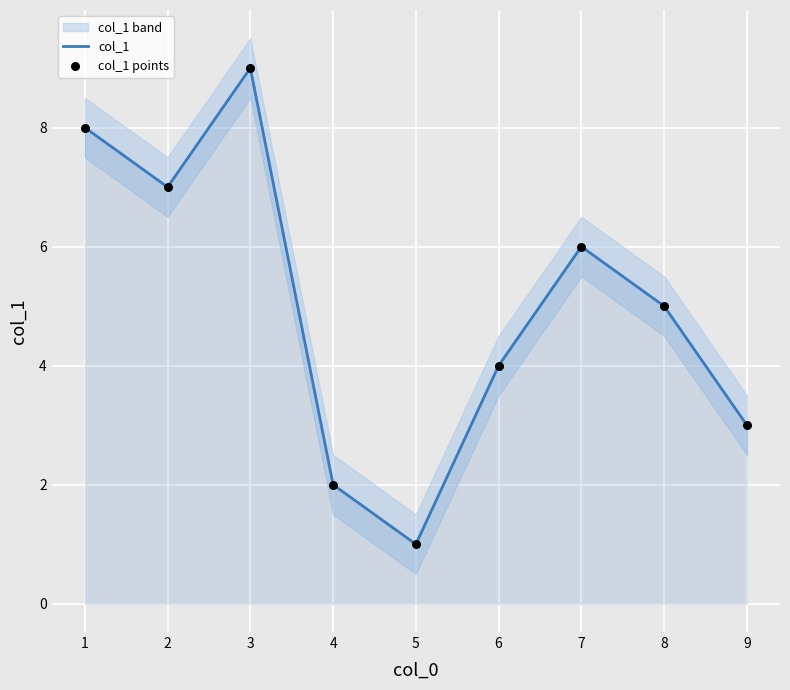

Which series has the largest Y range (max minus min)?

col_1